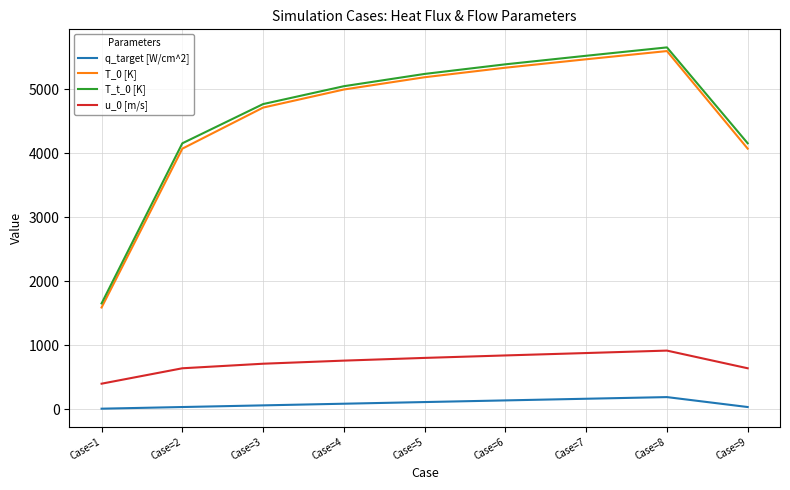

Which series has the widest spread of values?

T_0 [K]